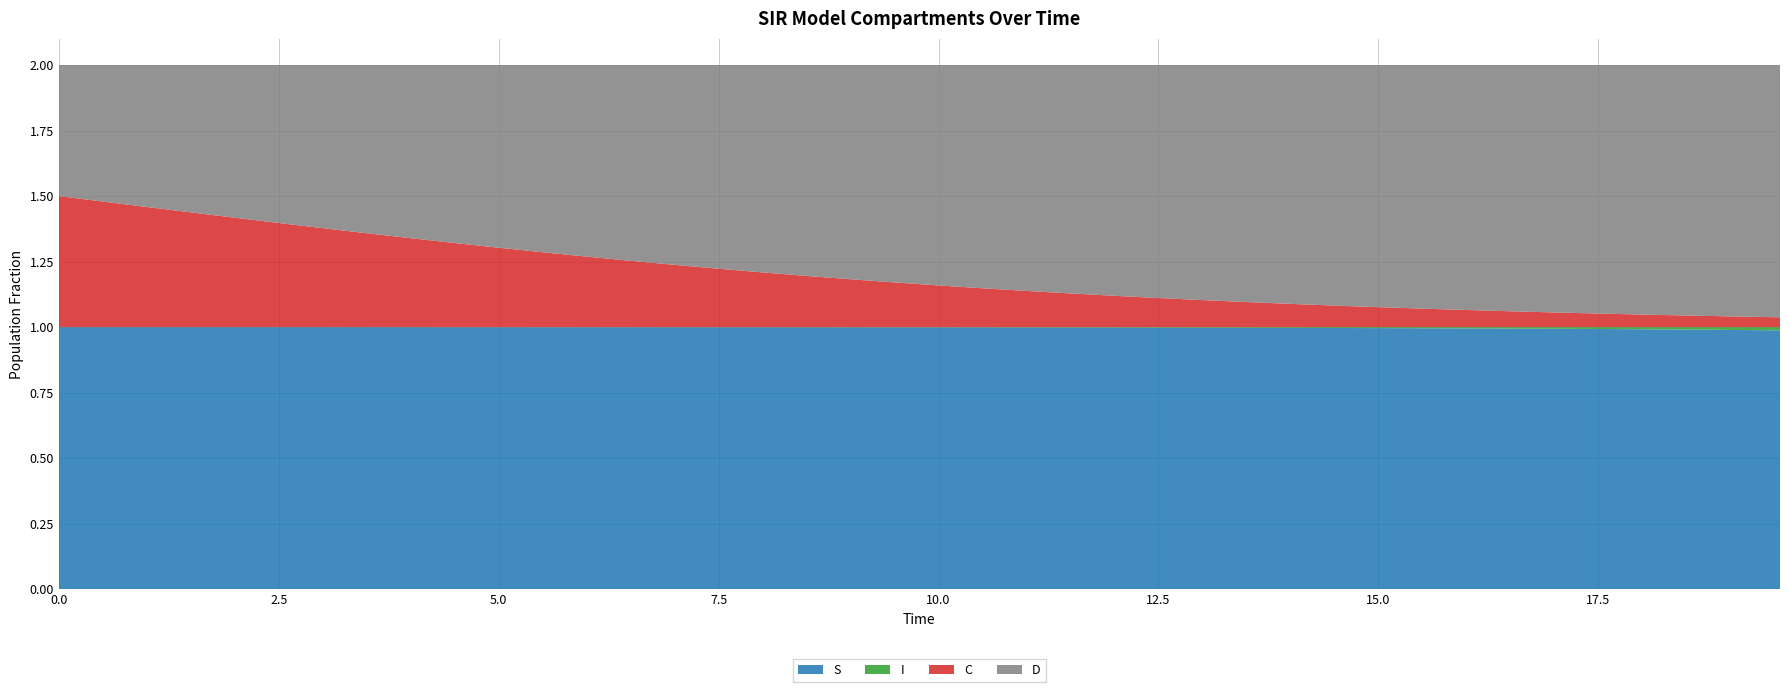

Reading left to right, what are all the values shown in this chart?

S: 0=1.0	1=1.0	2=1.0	3=1.0	4=1.0	5=1.0	6=1.0	7=1.0	8=1.0	9=1.0	10=1.0	11=1.0	12=1.0	13=1.0	14=1.0	15=1.0	16=1.0	17=1.0	18=1.0	19=1.0	20=1.0	21=1.0	22=1.0	23=1.0	24=1.0	25=1.0	26=1.0	27=1.0	28=1.0	29=1.0	30=1.0	31=1.0	32=1.0	33=1.0	34=1.0	35=1.0	36=1.0	37=1.0	38=1.0	39=1.0
I: 0=0.0	1=0.0	2=0.0	3=0.0	4=0.0	5=0.0	6=0.0	7=0.0	8=0.0	9=0.0	10=0.0	11=0.0	12=0.0	13=0.0	14=0.0	15=0.0	16=0.0	17=0.0	18=0.0	19=0.0	20=0.0	21=0.0	22=0.0	23=0.0	24=0.0	25=0.0	26=0.0	27=0.0	28=0.0	29=0.0	30=0.0	31=0.0	32=0.0	33=0.0	34=0.0	35=0.0	36=0.0	37=0.0	38=0.0	39=0.0
C: 0=0.5	1=0.5	2=0.5	3=0.4	4=0.4	5=0.4	6=0.4	7=0.4	8=0.3	9=0.3	10=0.3	11=0.3	12=0.3	13=0.3	14=0.2	15=0.2	16=0.2	17=0.2	18=0.2	19=0.2	20=0.2	21=0.1	22=0.1	23=0.1	24=0.1	25=0.1	26=0.1	27=0.1	28=0.1	29=0.1	30=0.1	31=0.1	32=0.1	33=0.1	34=0.1	35=0.1	36=0.0	37=0.0	38=0.0	39=0.0
D: 0=0.5	1=0.5	2=0.5	3=0.6	4=0.6	5=0.6	6=0.6	7=0.6	8=0.7	9=0.7	10=0.7	11=0.7	12=0.7	13=0.7	14=0.8	15=0.8	16=0.8	17=0.8	18=0.8	19=0.8	20=0.8	21=0.9	22=0.9	23=0.9	24=0.9	25=0.9	26=0.9	27=0.9	28=0.9	29=0.9	30=0.9	31=0.9	32=0.9	33=0.9	34=0.9	35=0.9	36=1.0	37=1.0	38=1.0	39=1.0